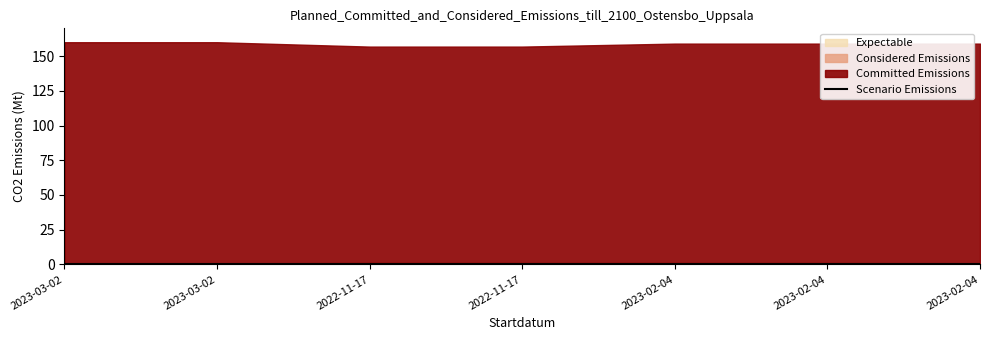

How many categories are shown in the chart?

7